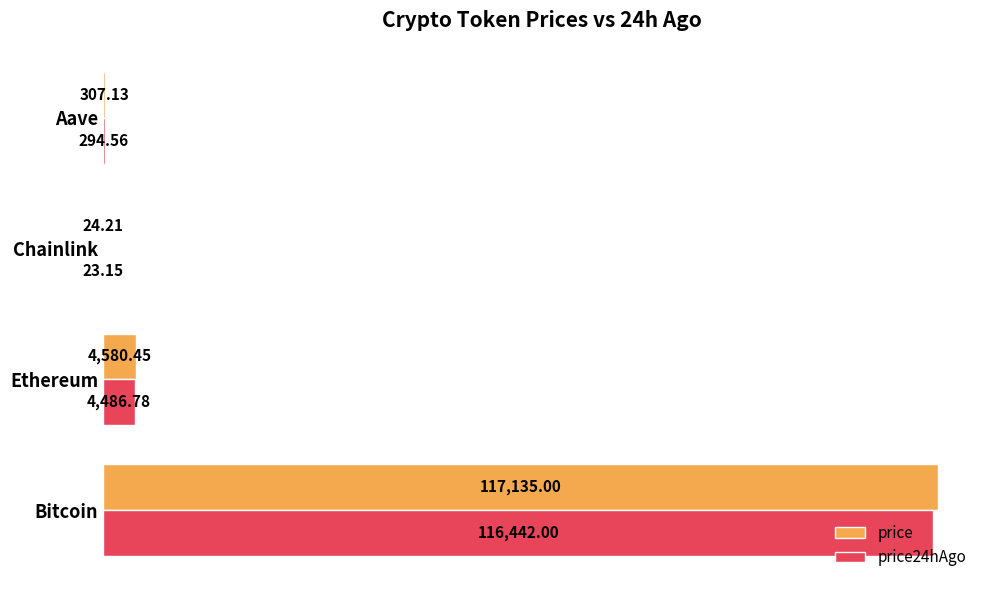

At which label is price24hAgo closest to 58232?

Ethereum